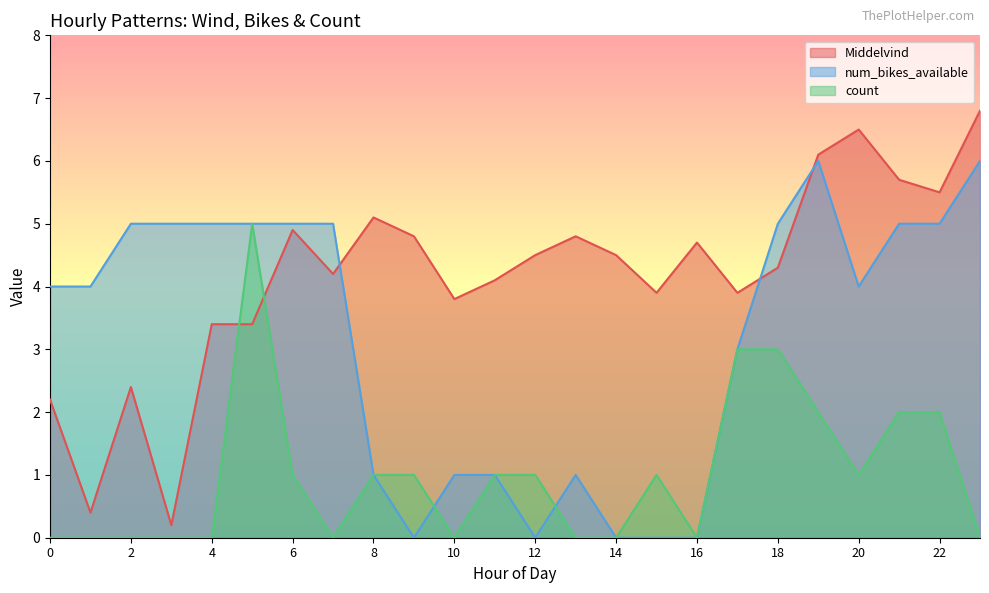

What is the difference between the maximum and minimum values in the Middelvind series?

6.6